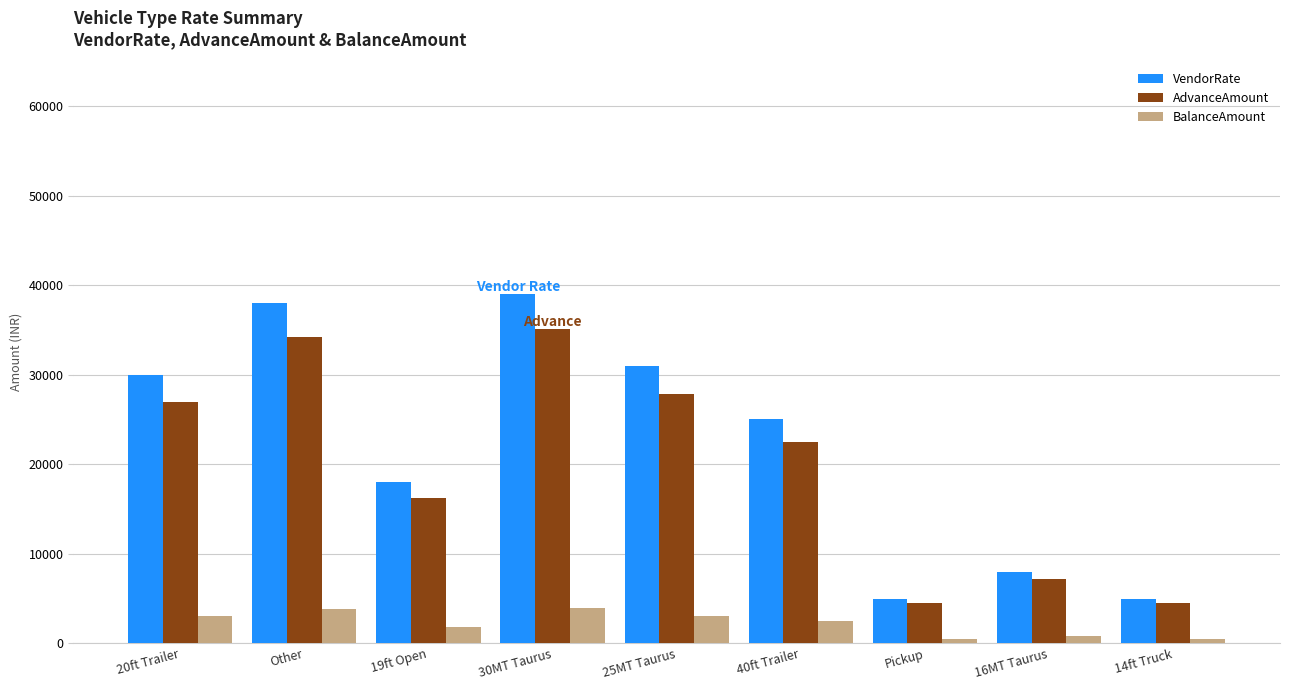

What is the minimum value for VendorRate?

5000